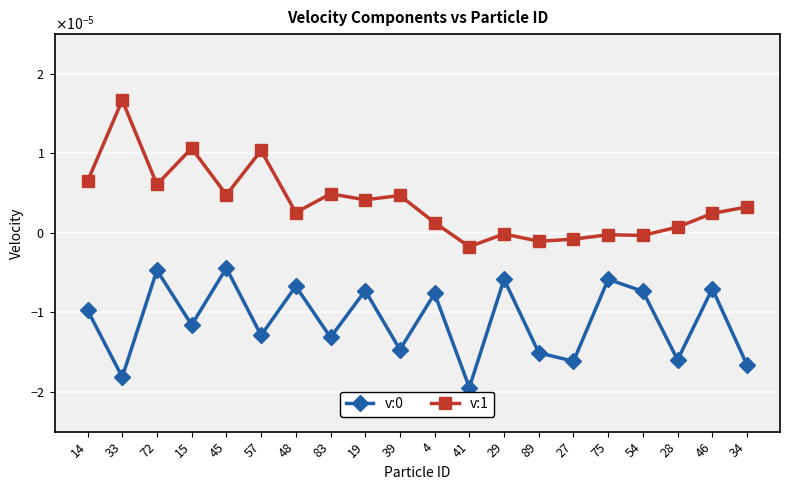

Does the chart have visible grid lines?

Yes